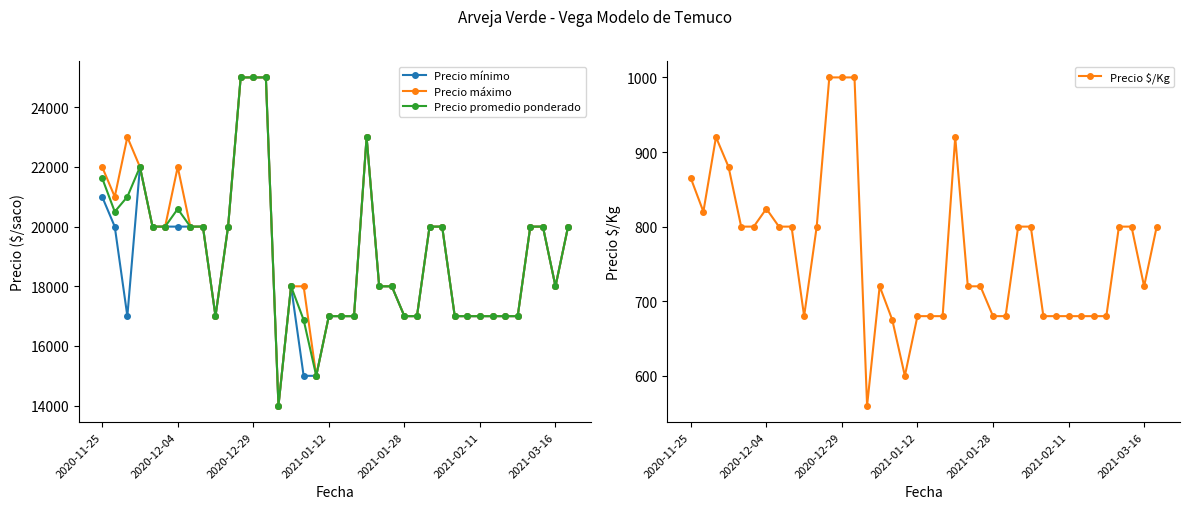

How many series are shown in this chart?

4